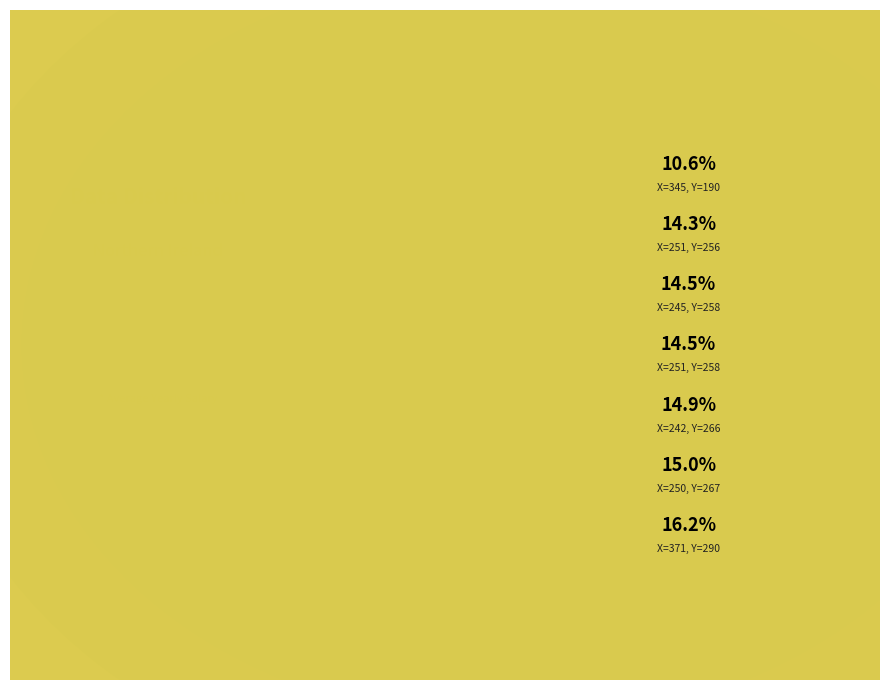

Approximately how many times larger is the value at 250 compared to 371?

0.9